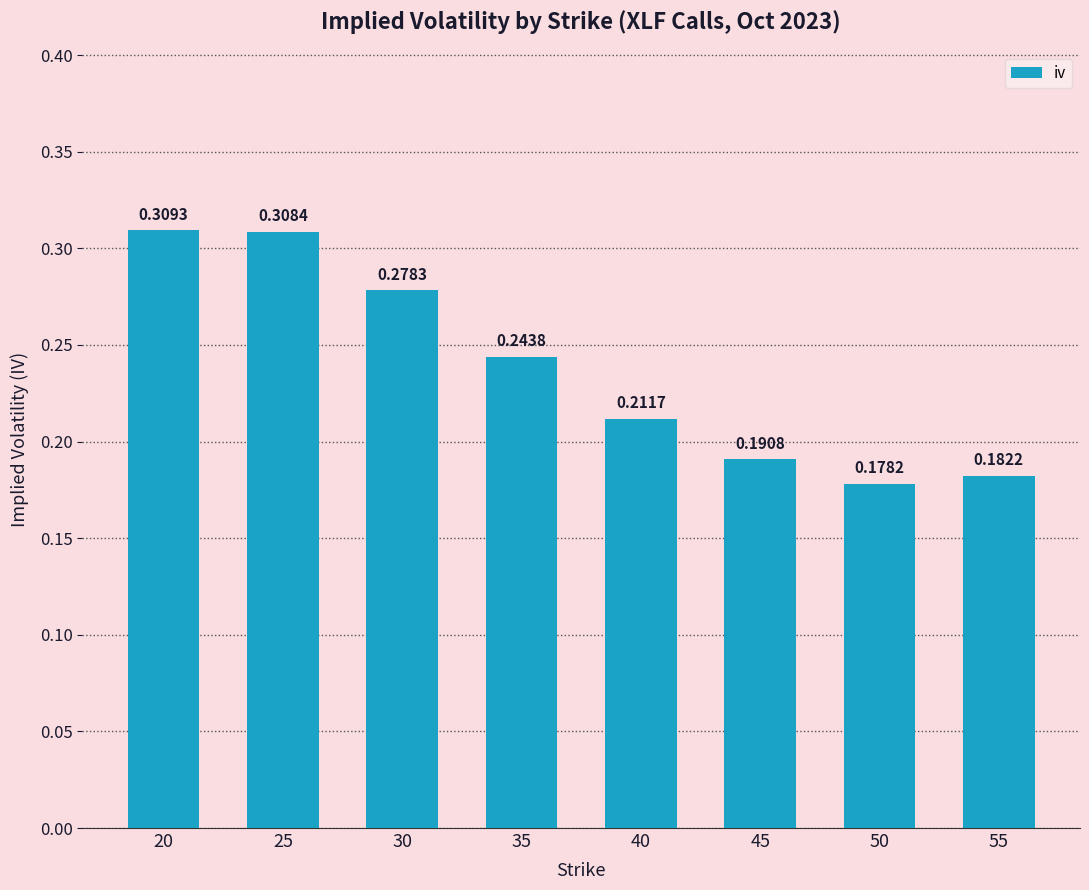

What is the sum of the values at 45 and 25?

0.5